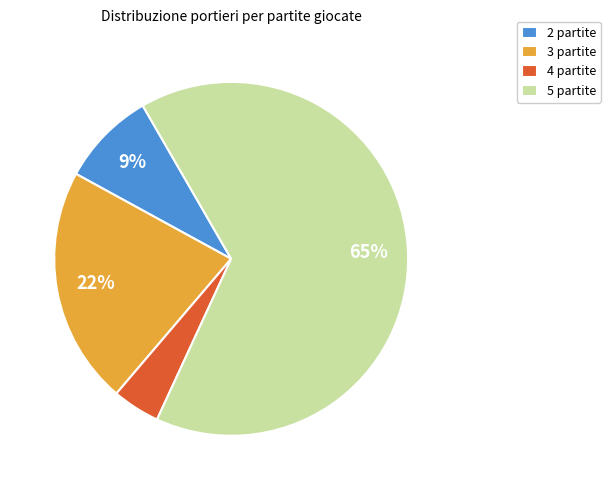

Rank the categories by value from lowest to highest.

4 partite, 2 partite, 3 partite, 5 partite